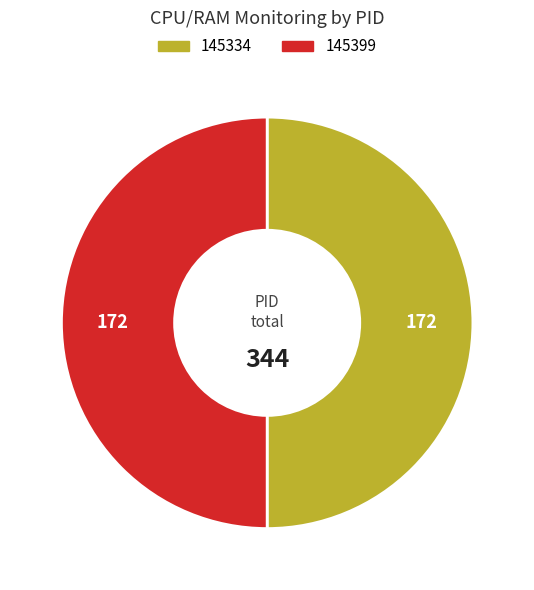

How many segments does this pie chart have?

2